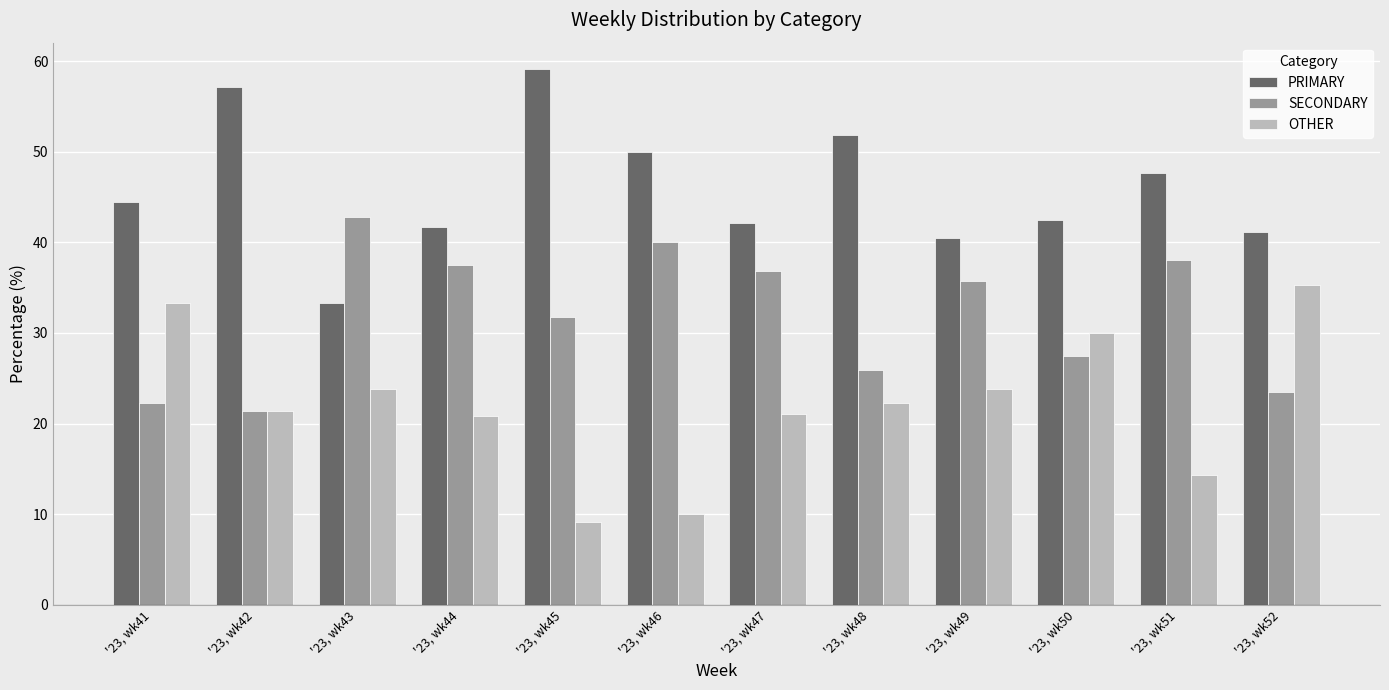

What are all the series names shown in the legend?

PRIMARY, SECONDARY, OTHER